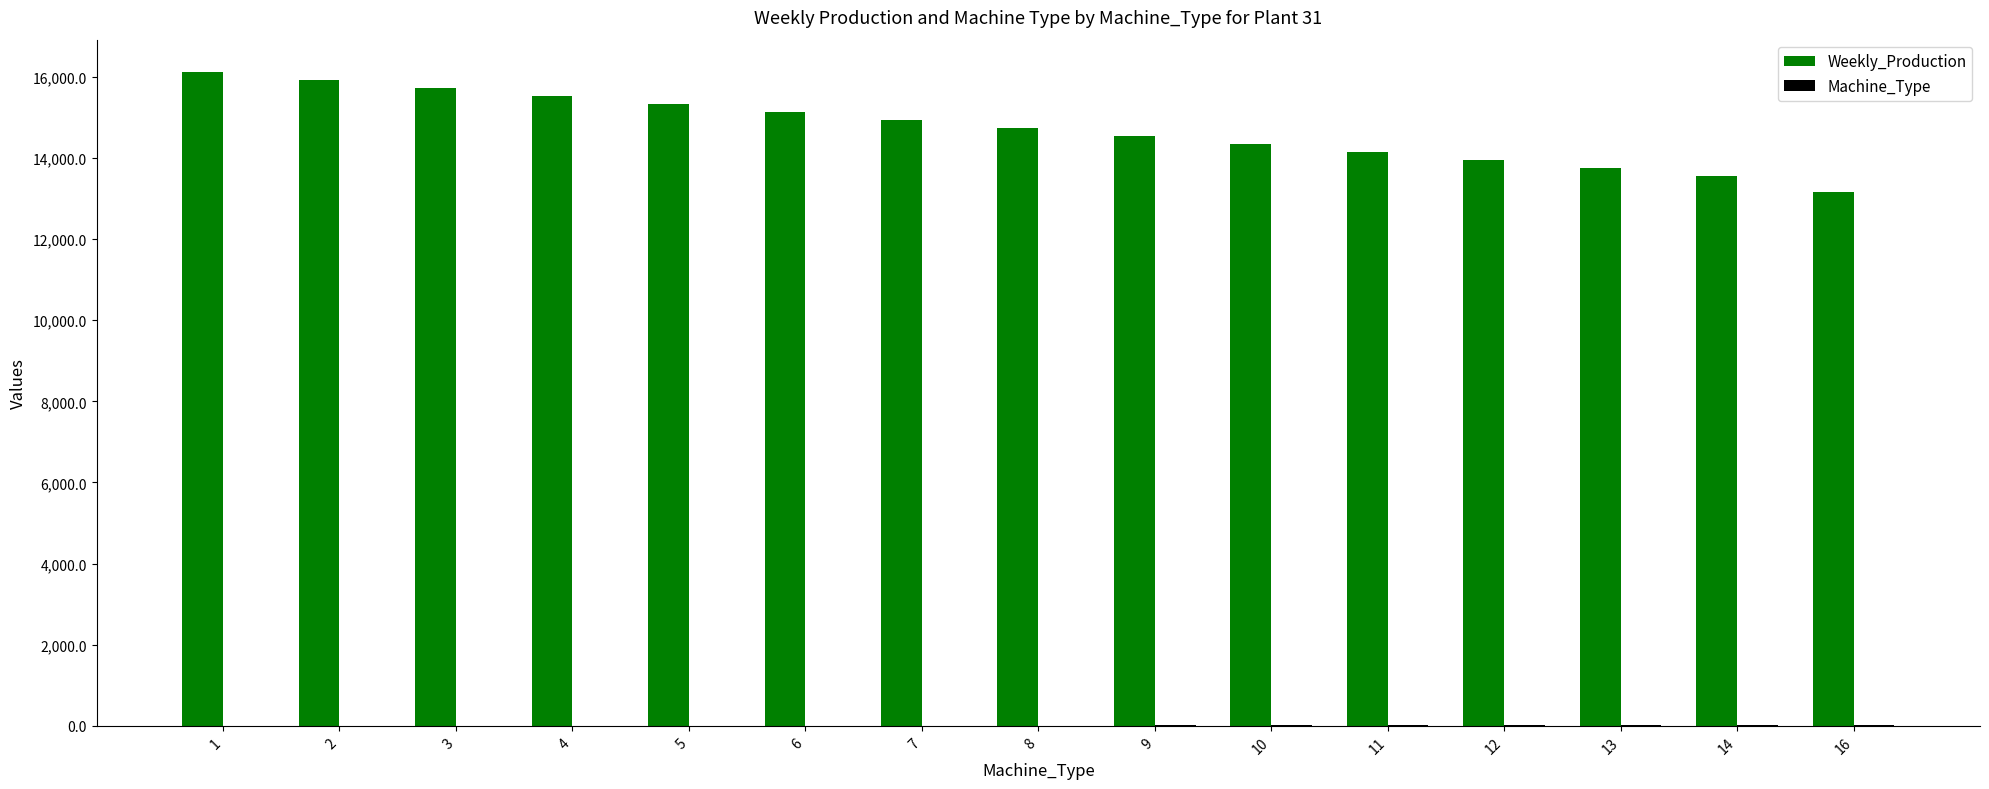

What is the highest value of the Weekly_Production series?

16112